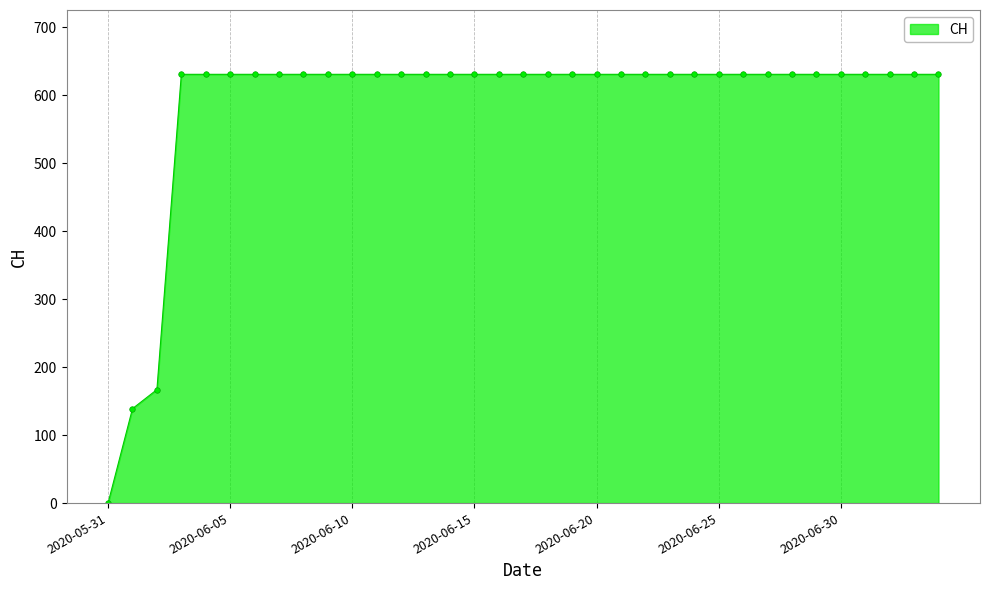

Does the chart display data point markers on the line(s)?

Yes